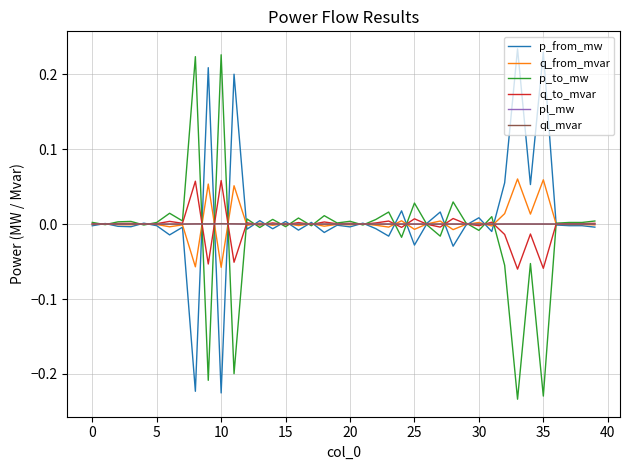

List the series in order of their peak value, lowest first.

ql_mvar, pl_mw, q_to_mvar, q_from_mvar, p_to_mw, p_from_mw